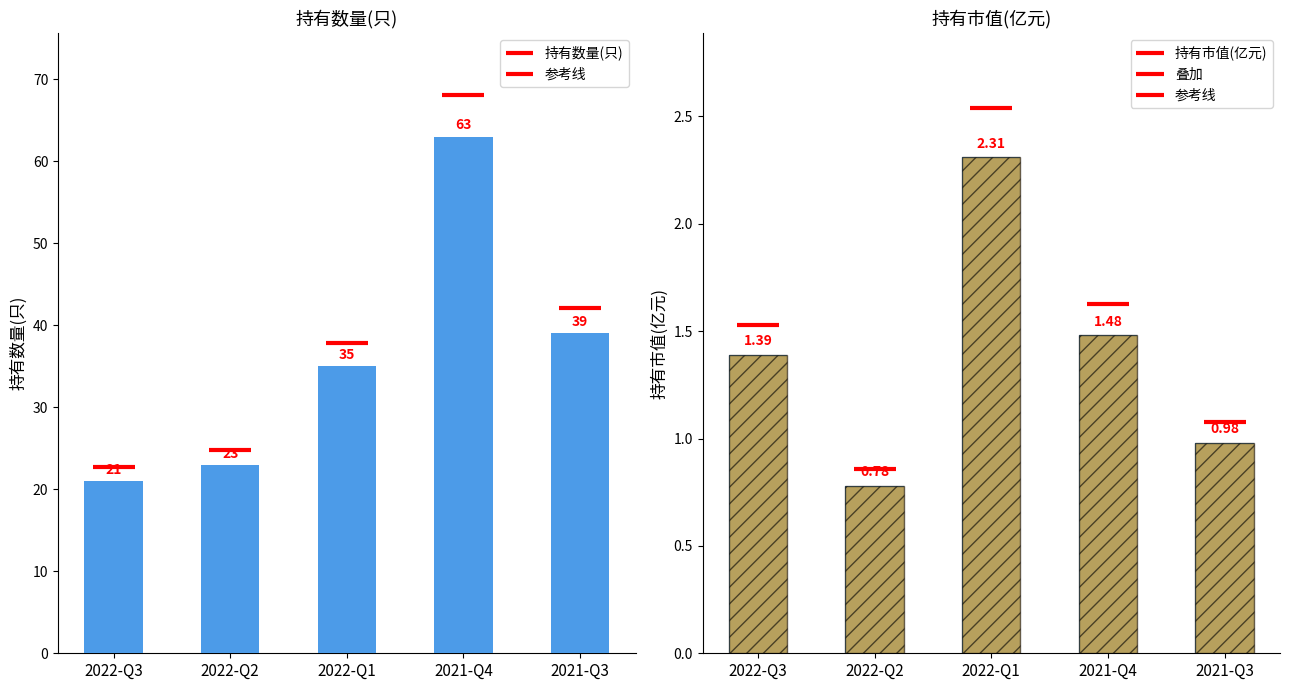

Which has a higher value, 2021-Q4 or 2022-Q3?

2021-Q4